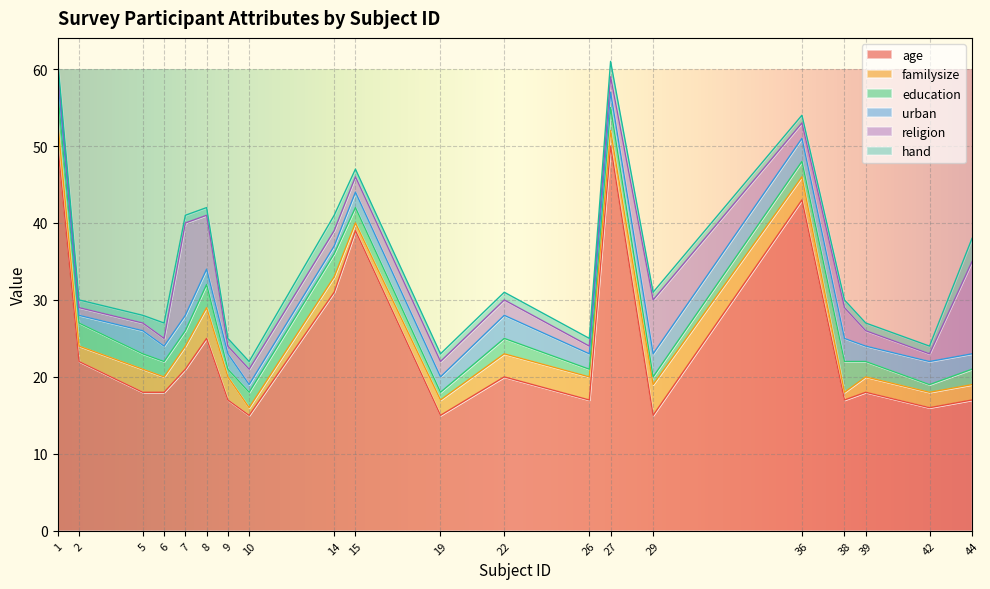

What is the average value of the age series?

24